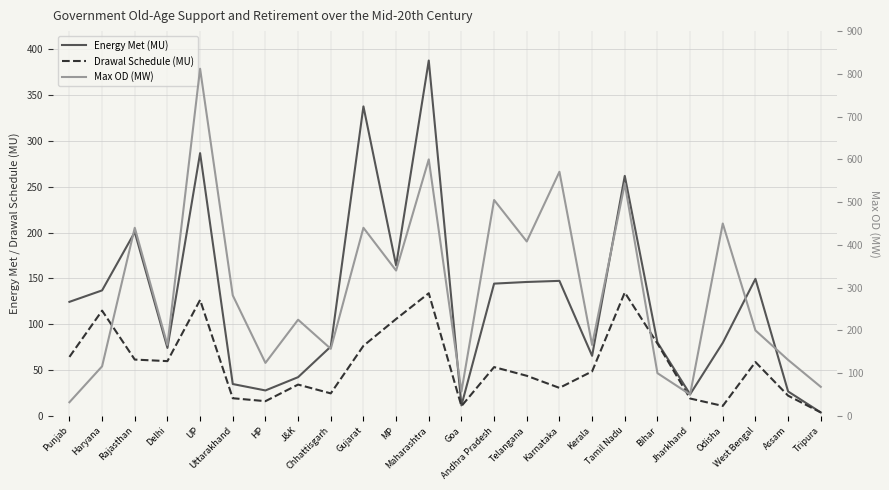

True or false: Energy Met (MU) and Drawal Schedule (MU) cross at least once.

False